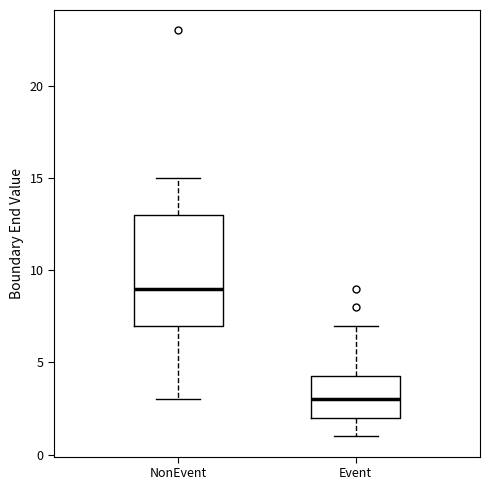

Comparing the boxes themselves (not the whiskers), which one is the tallest?

NonEvent